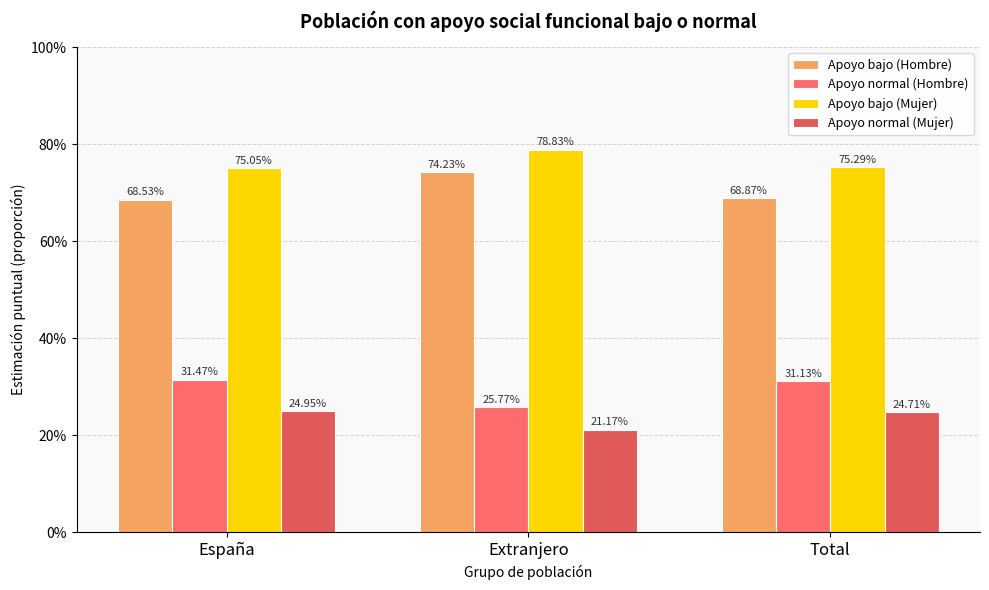

At how many categories does at least one series exceed 0?

3